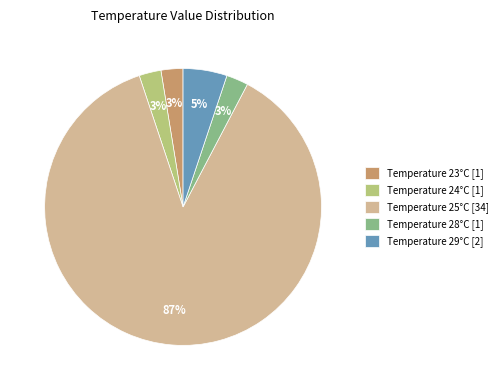

Approximately how many times larger is the value at Temperature 28°C [1] compared to Temperature 23°C [1]?

1.0